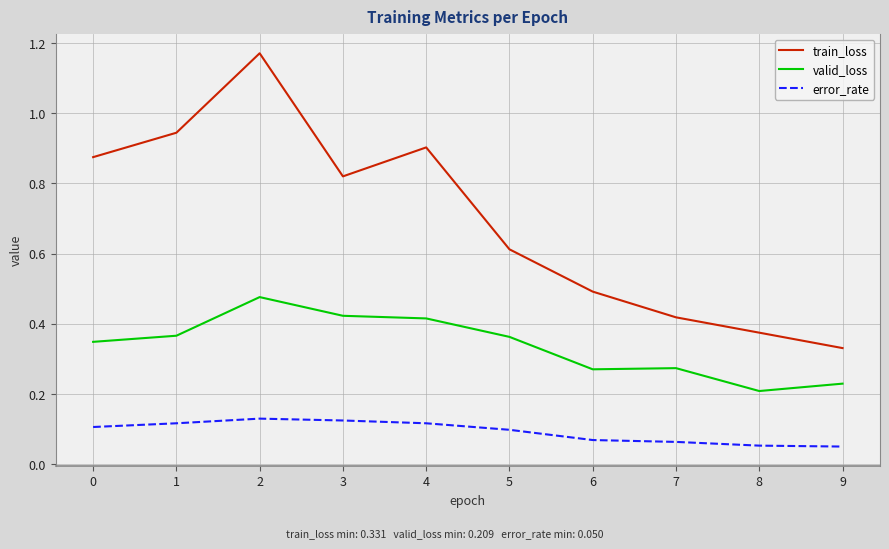

Is this an area chart (filled region under the line)?

No